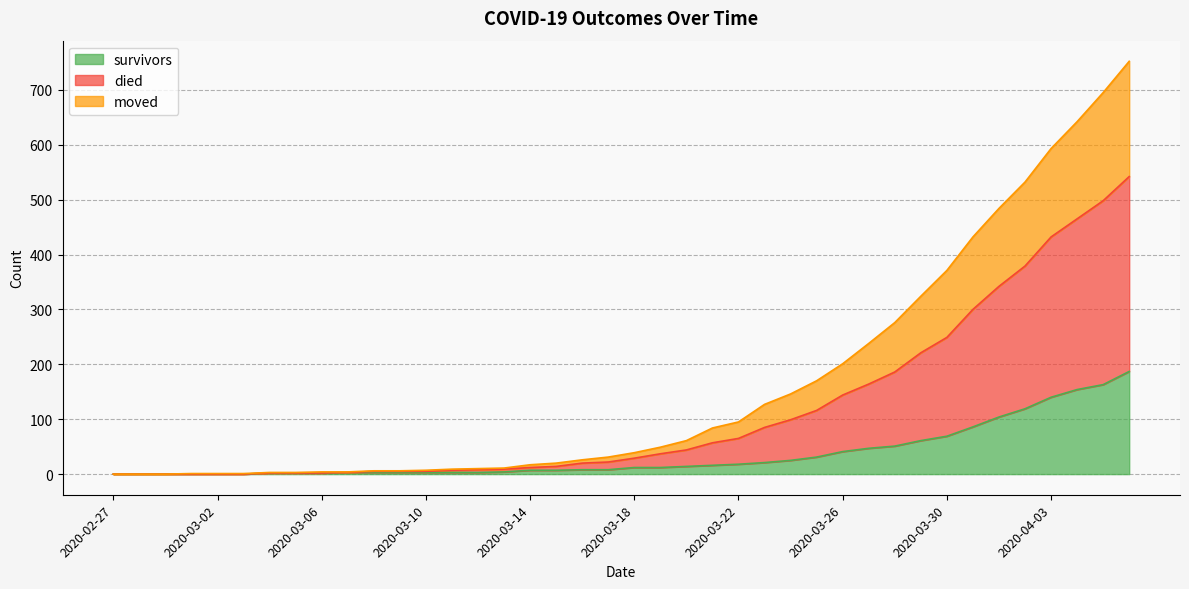

At which category is the sum across all series the highest?

2020-04-06